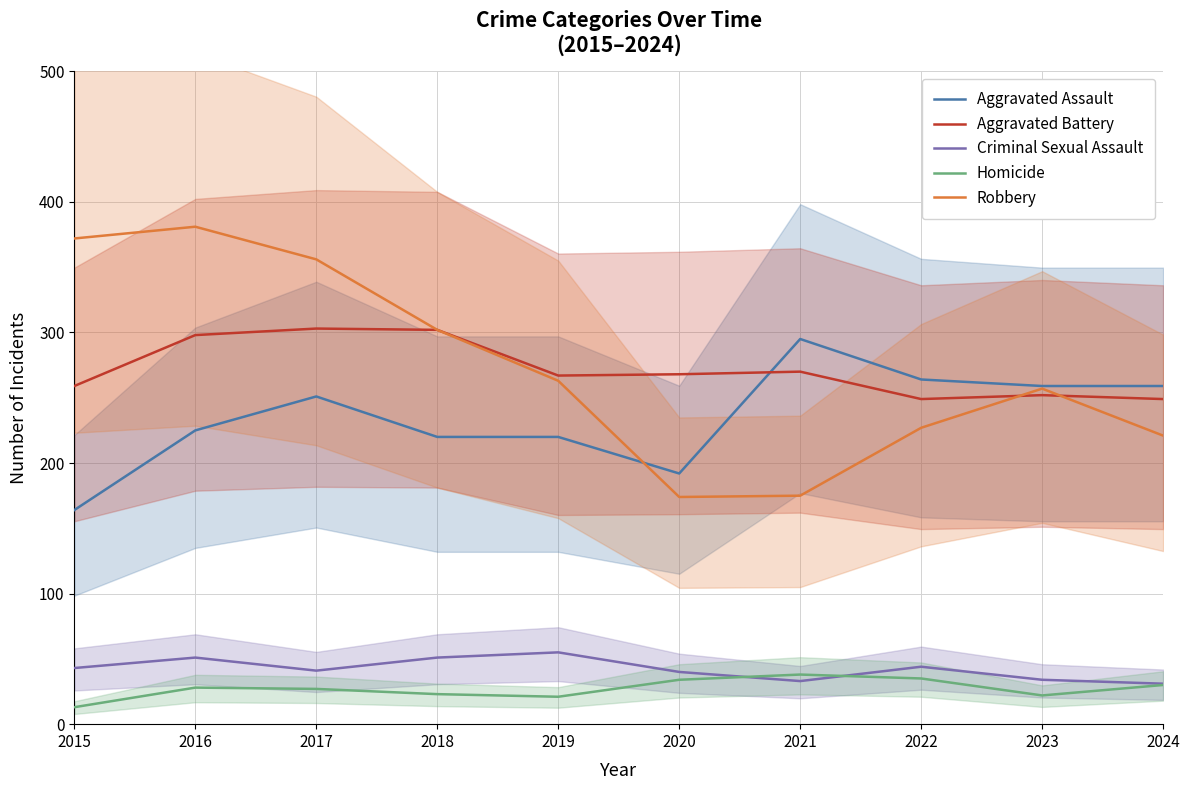

How many data points in Criminal Sexual Assault are above 43?

4